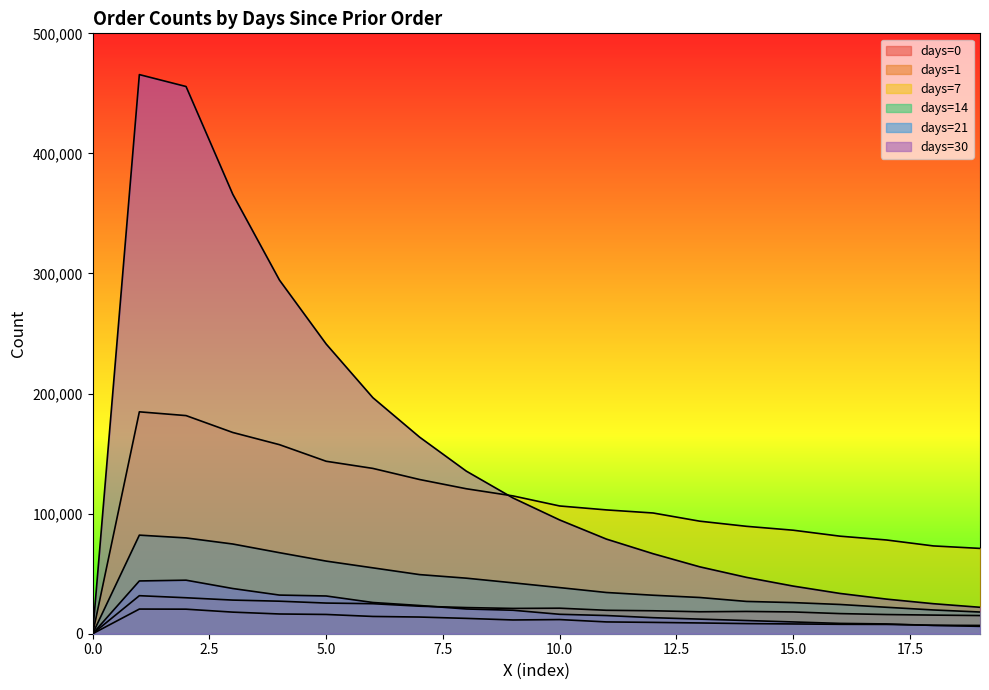

Where is the first local maximum for days=21?

2